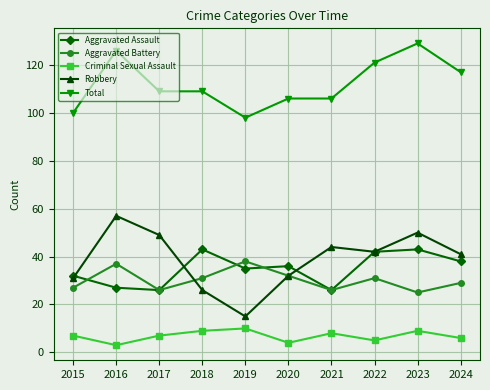

At which label does Total reach its peak?

2023